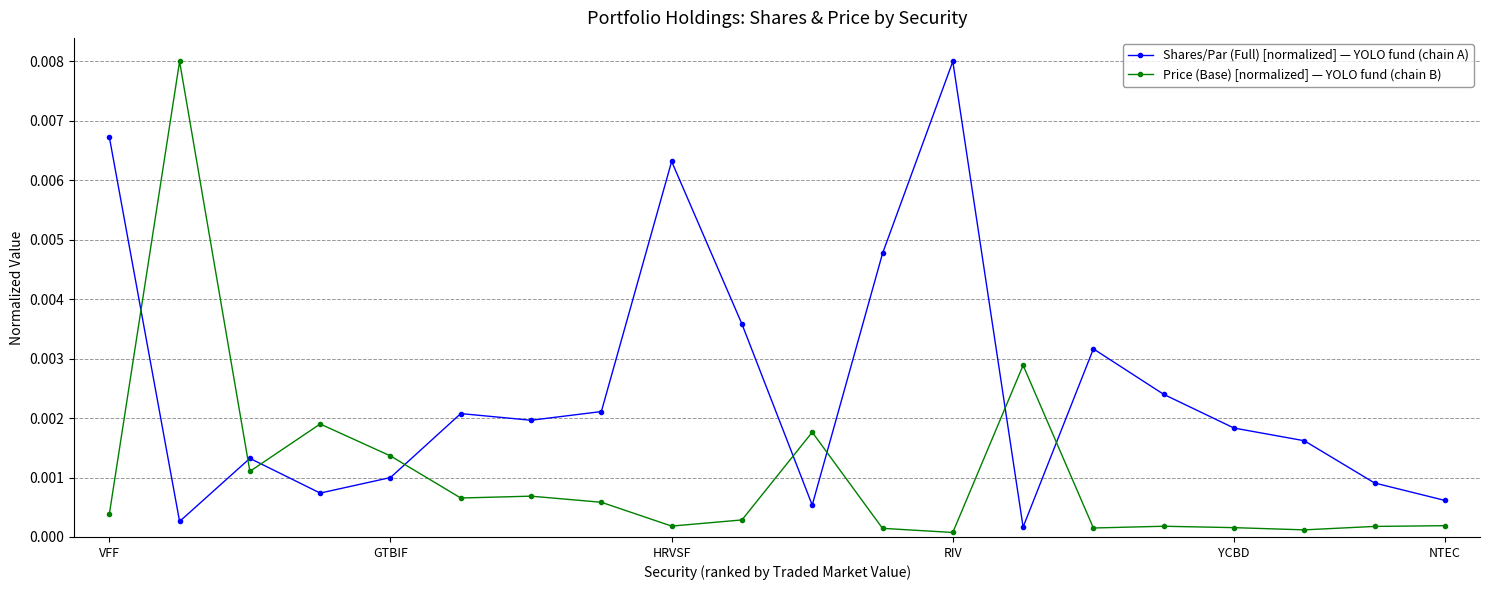

True or false: Price (Base) [normalized] — YOLO fund (chain B) has more than 2 points higher than both neighbors.

True